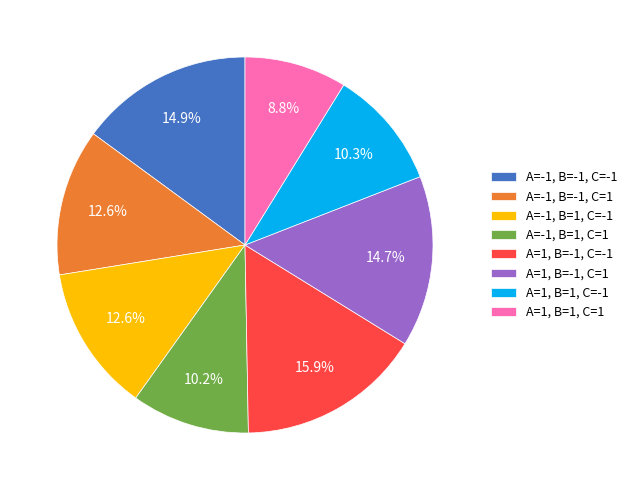

How many segments does this pie chart have?

8